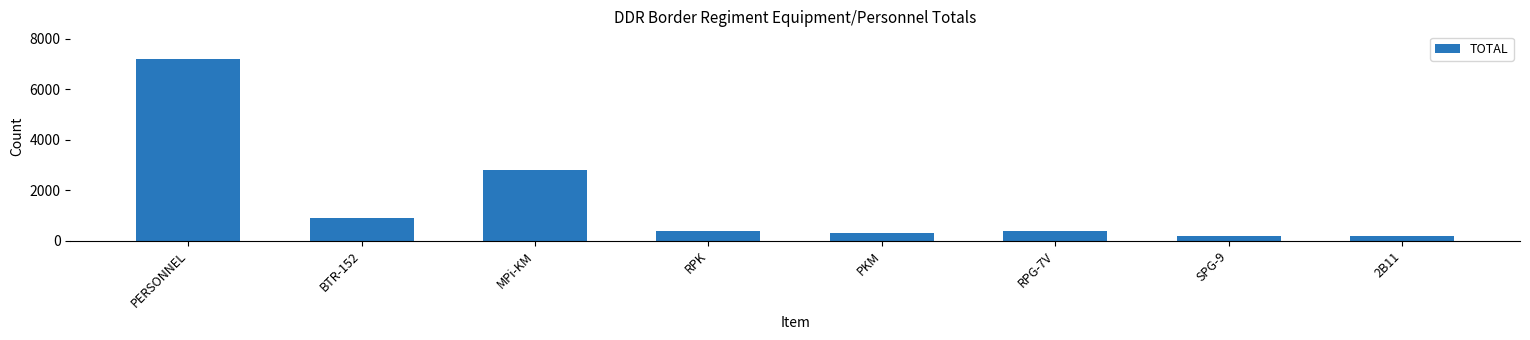

What is the label of the 8th bar from the right?

PERSONNEL